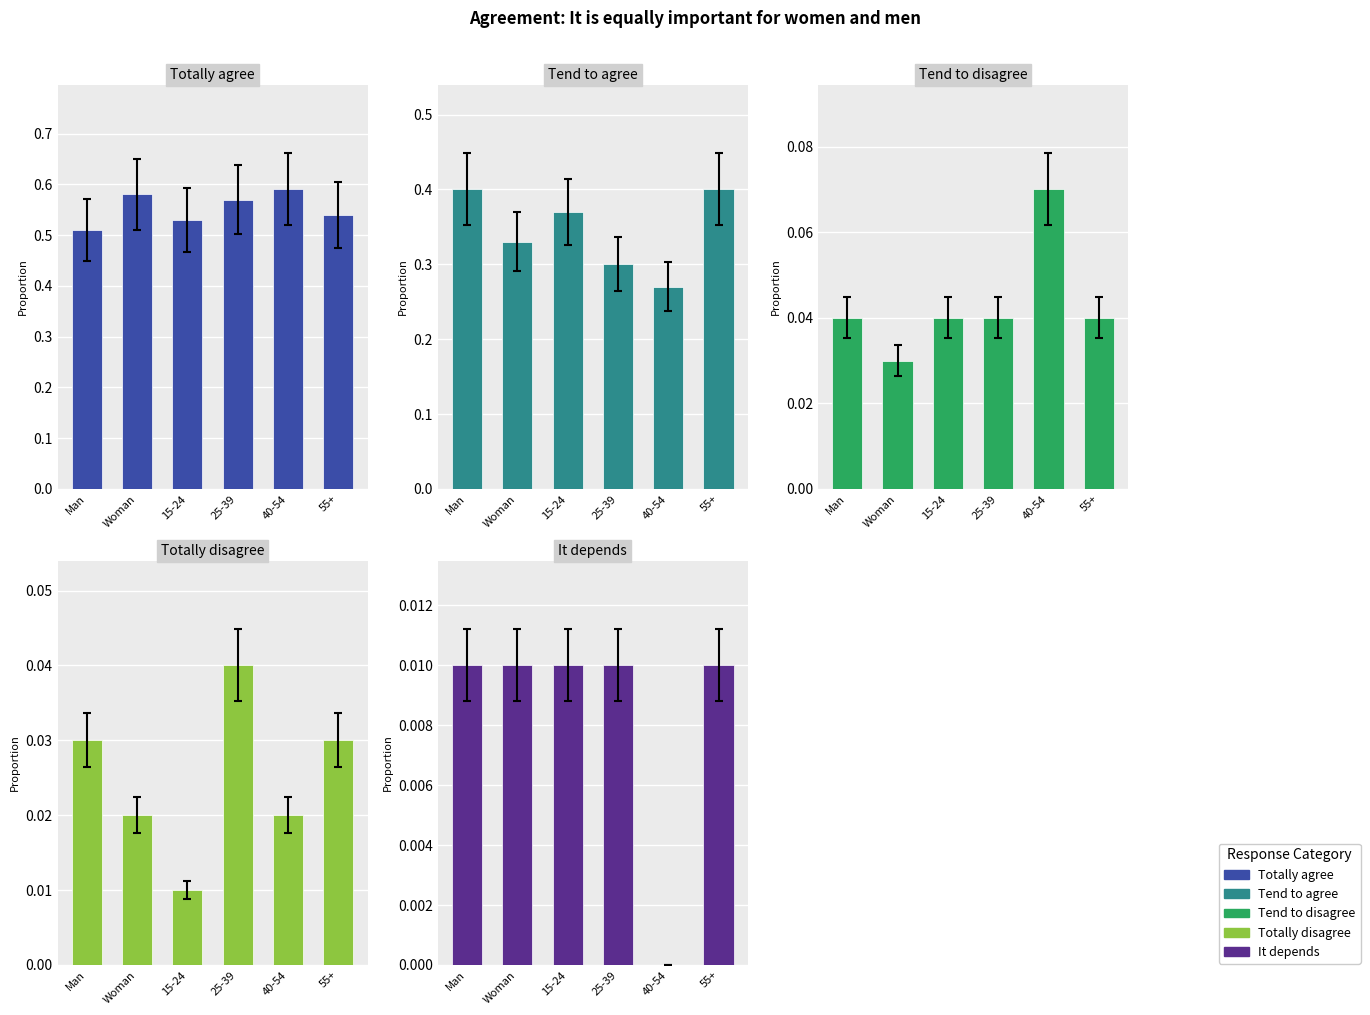

What position from the left is 40-54?

5